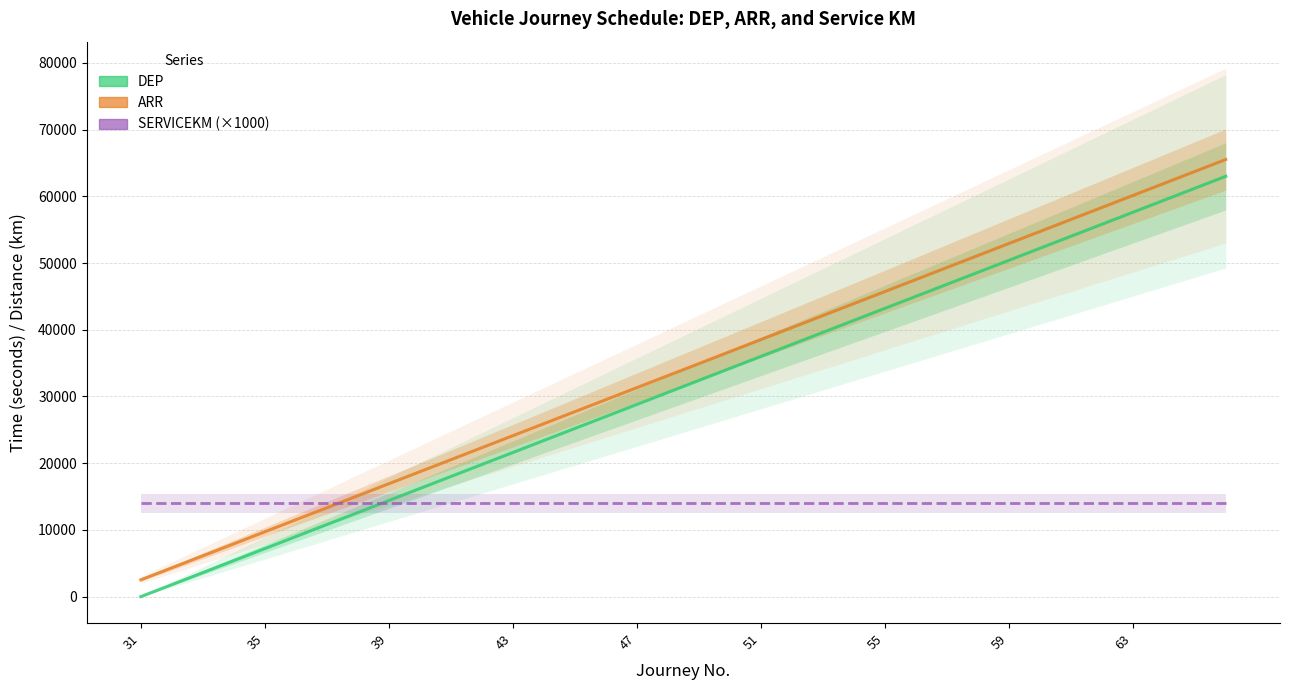

What is the difference between the maximum and minimum values in the DEP series?

63000